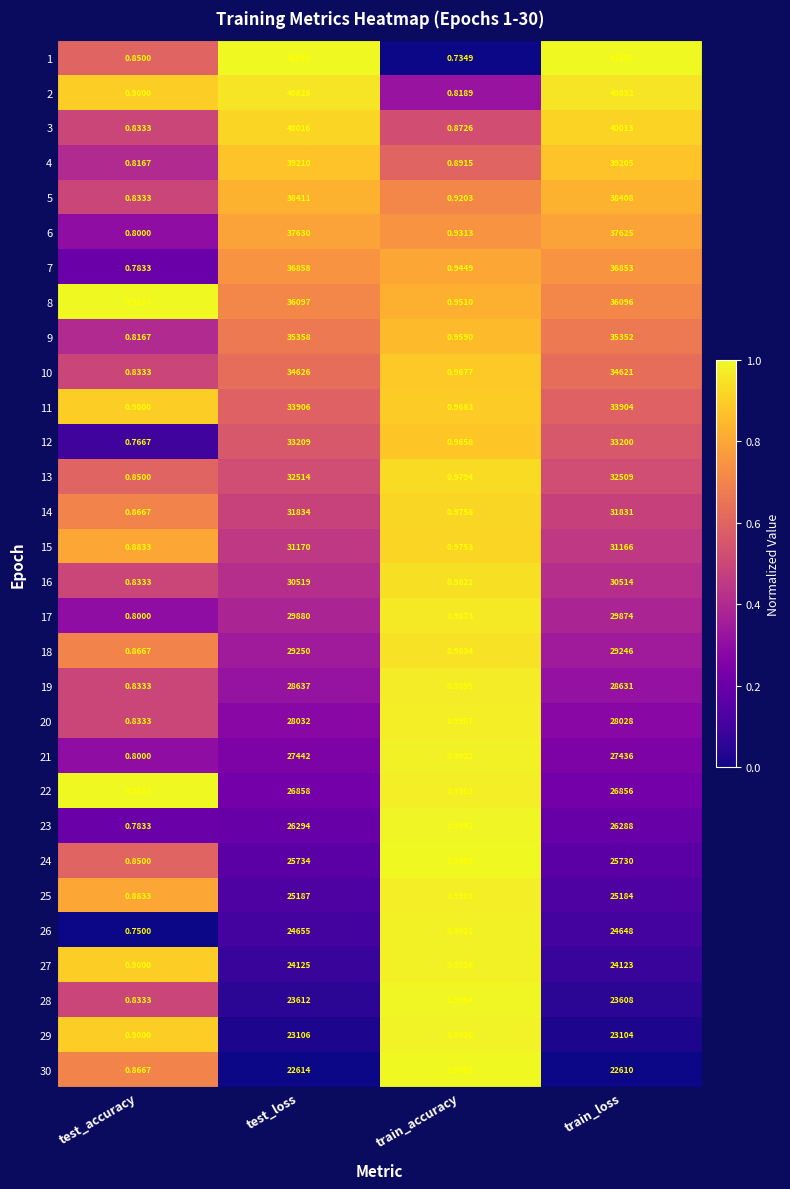

Which series has the largest total across all categories?

1